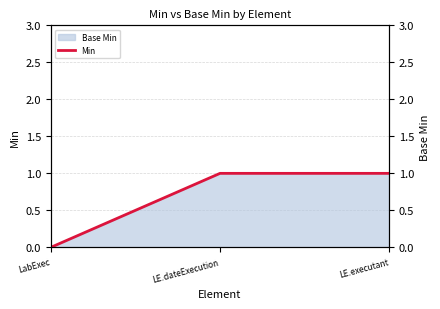

What is the label of the 3rd point from the right?

LabExec